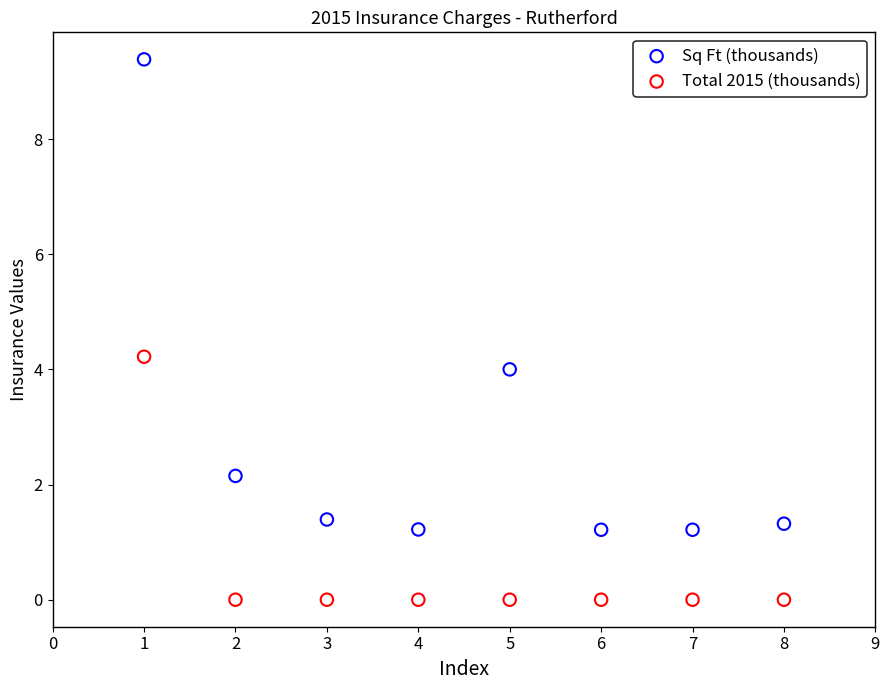

What is the X range (max minus min) for the scatter plot?

7.0